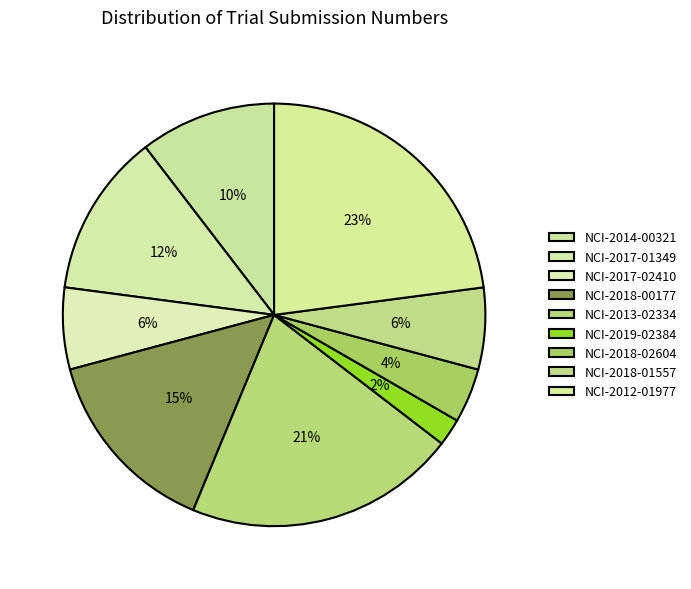

True or false: NCI-2019-02384 accounts for 2% of the total.

True